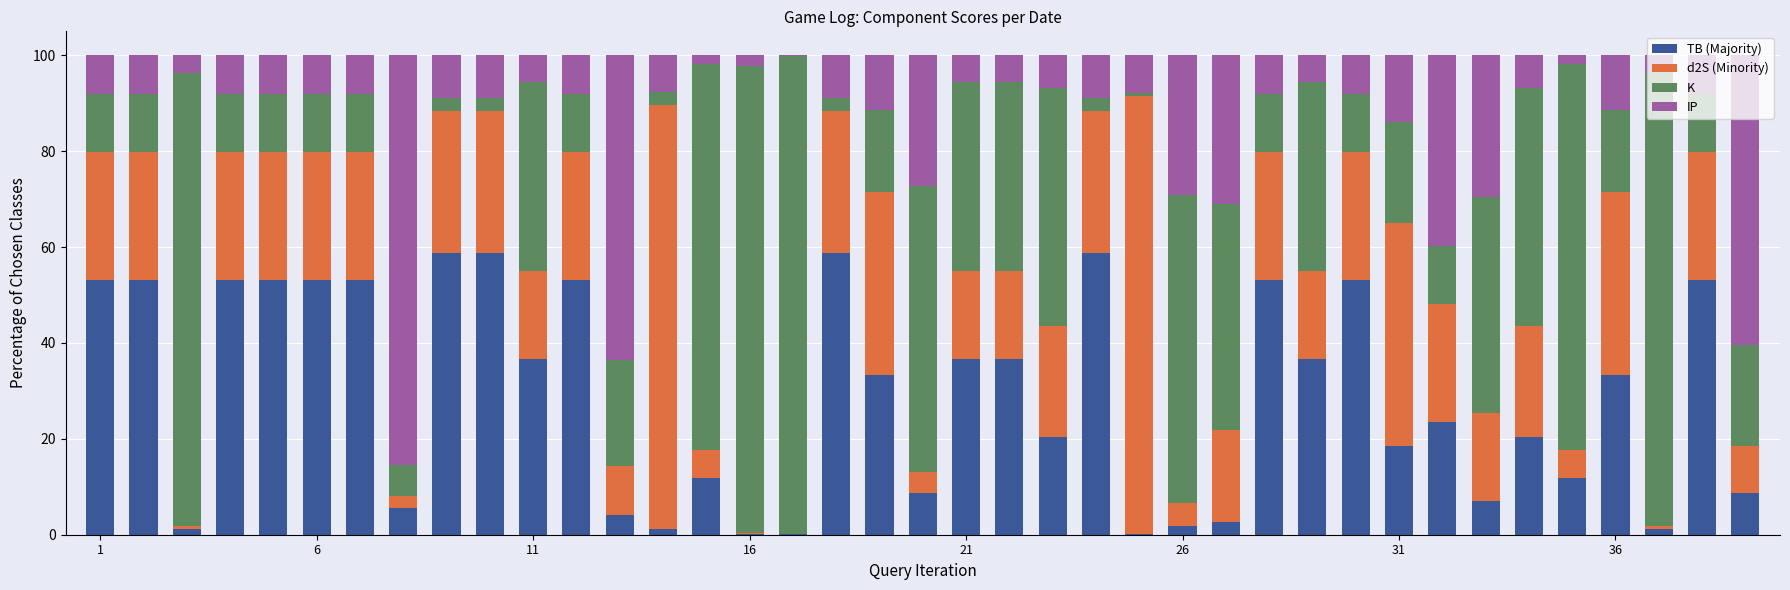

Count the number of data series in this chart.

4